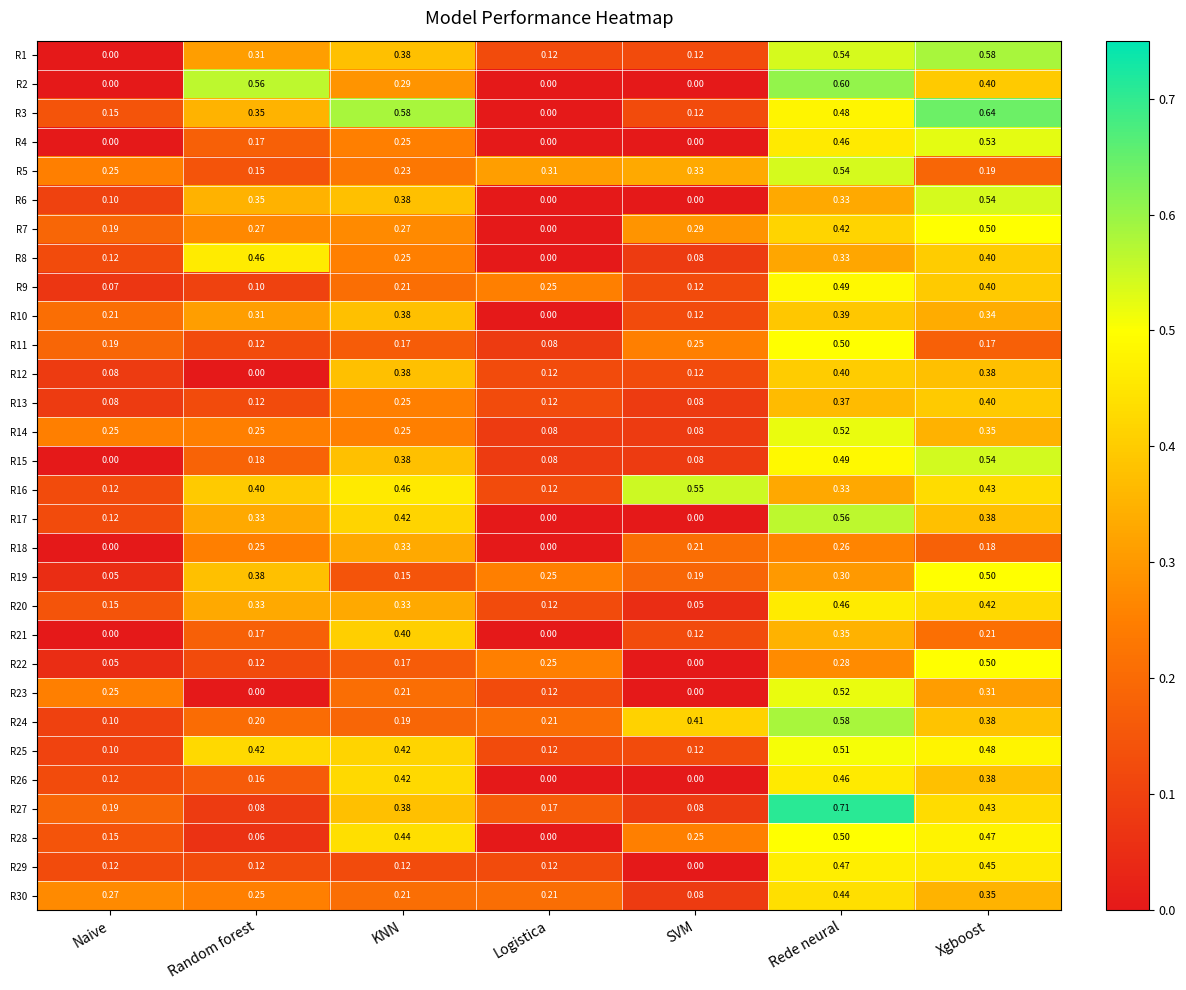

Rank the categories by R5 value from highest to lowest.

Rede neural, SVM, Logistica, Naive, KNN, Xgboost, Random forest